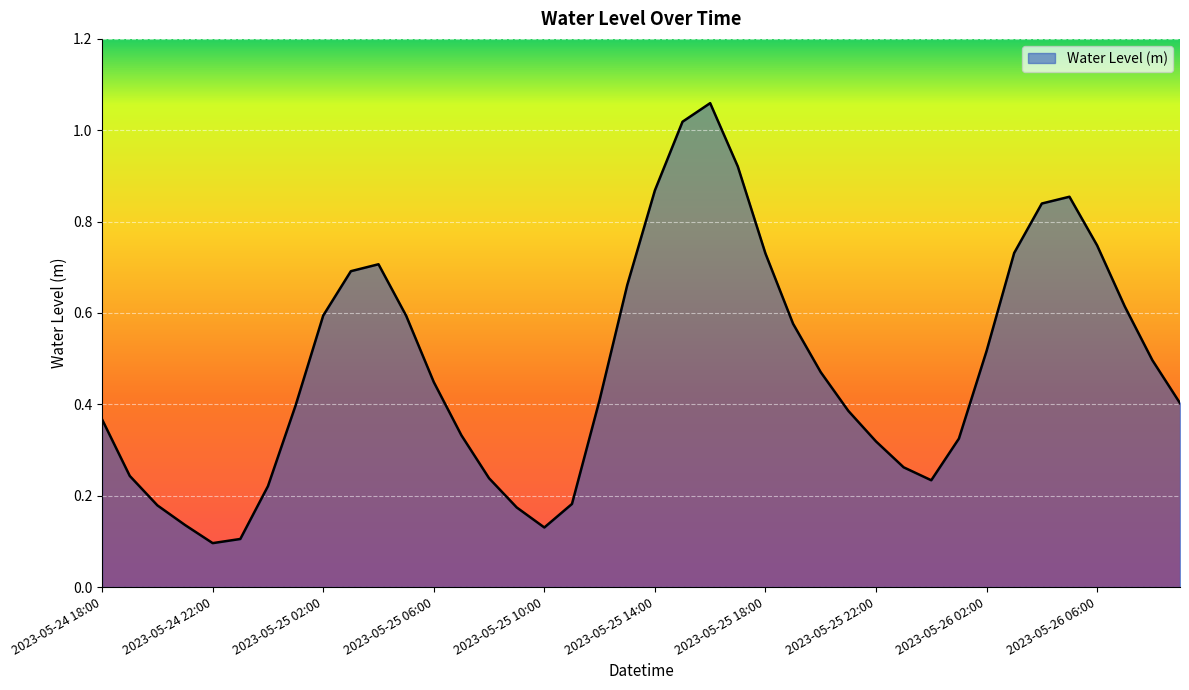

Which category has the highest value across all series?

2023-05-25 16:00